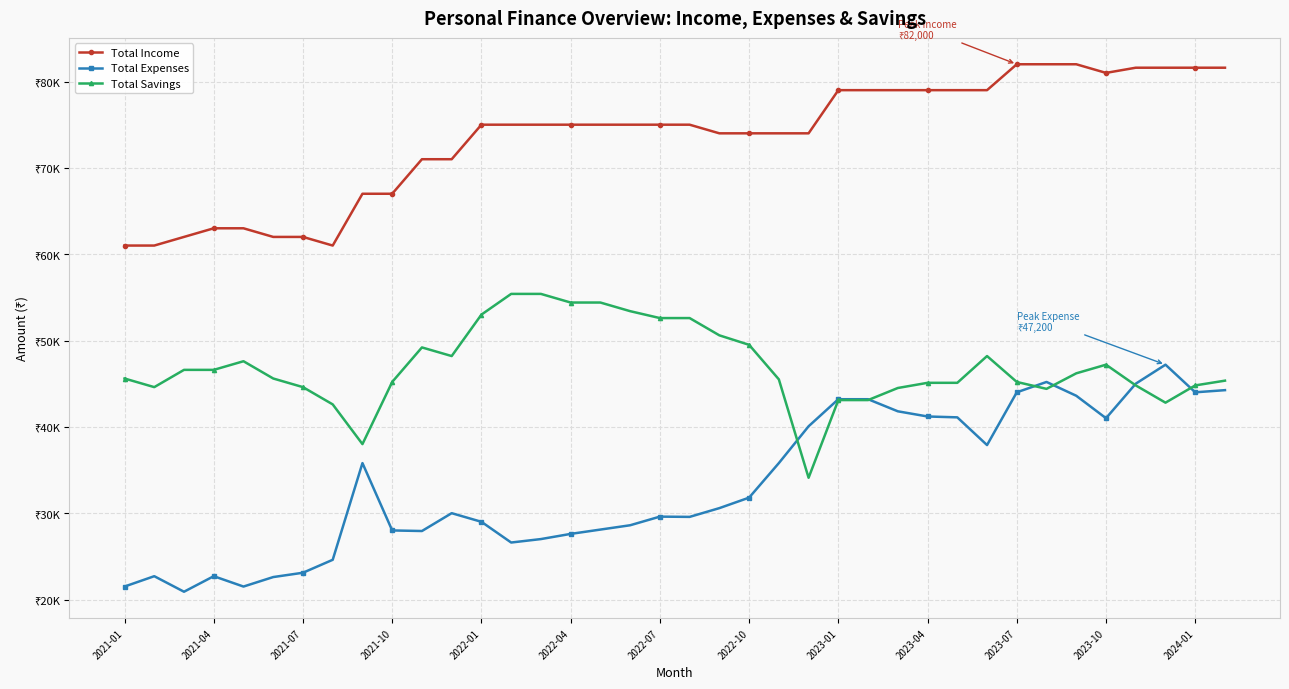

List the series in order of their overall mean, lowest first.

Total Expenses, Total Savings, Total Income